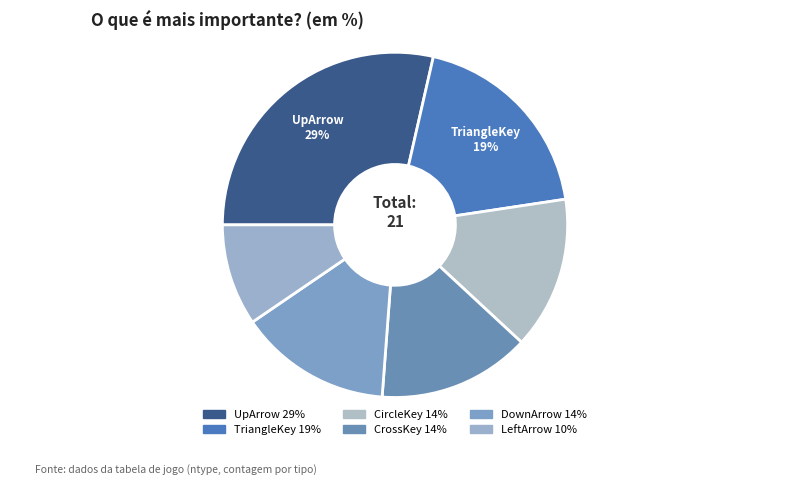

To the nearest percent, what percentage of the pie is UpArrow?

29%